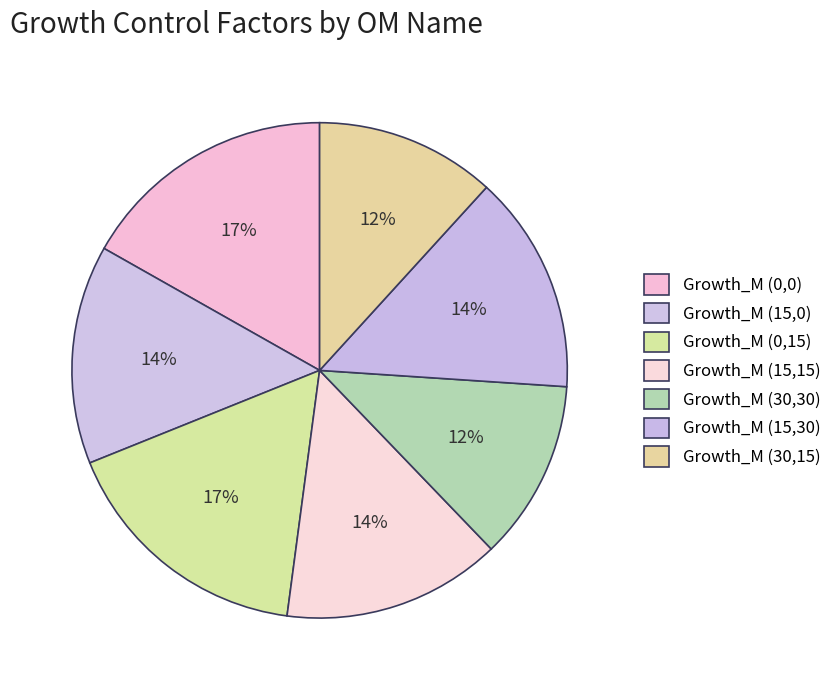

How many segments does this pie chart have?

7